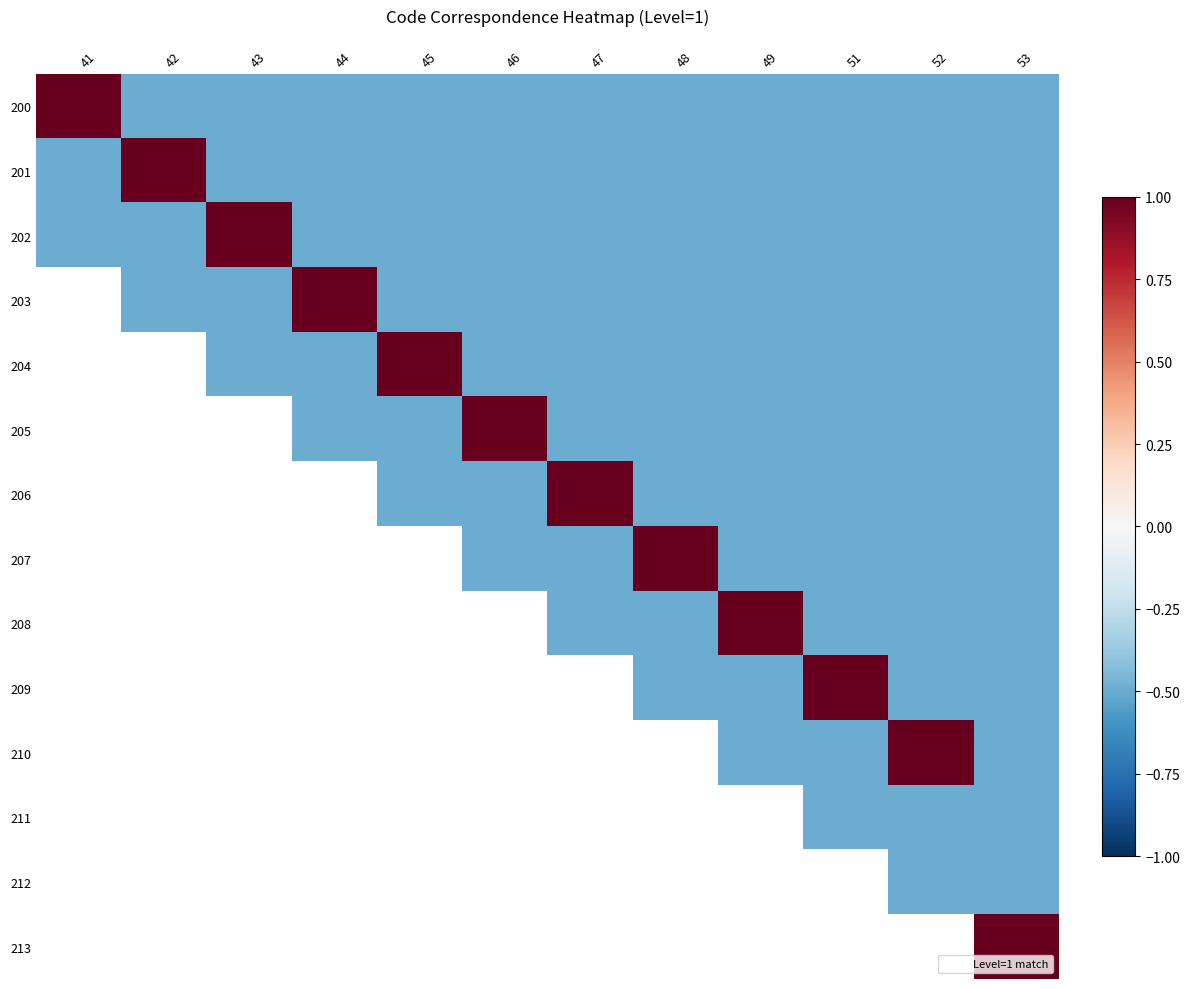

Which category has the lowest value across all series?

42